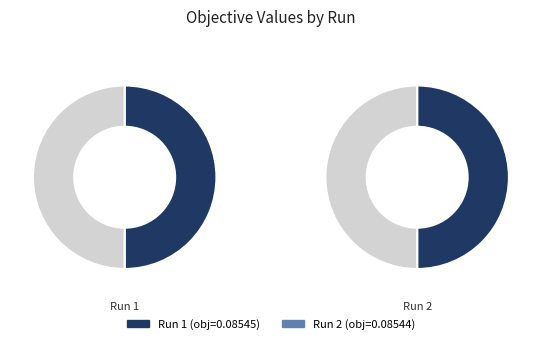

How many slices are in this pie chart?

2